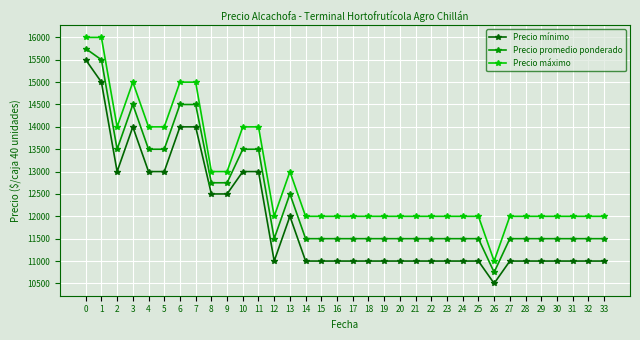

What value does the Precio promedio ponderado series have at 31, to the nearest 10?

11500